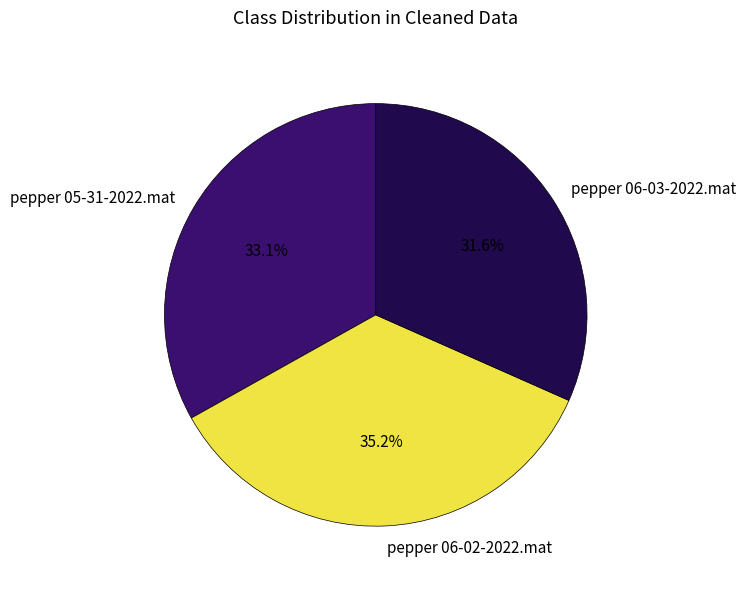

What is the ratio of the value at pepper 06-02-2022.mat to the value at pepper 05-31-2022.mat?

1.1